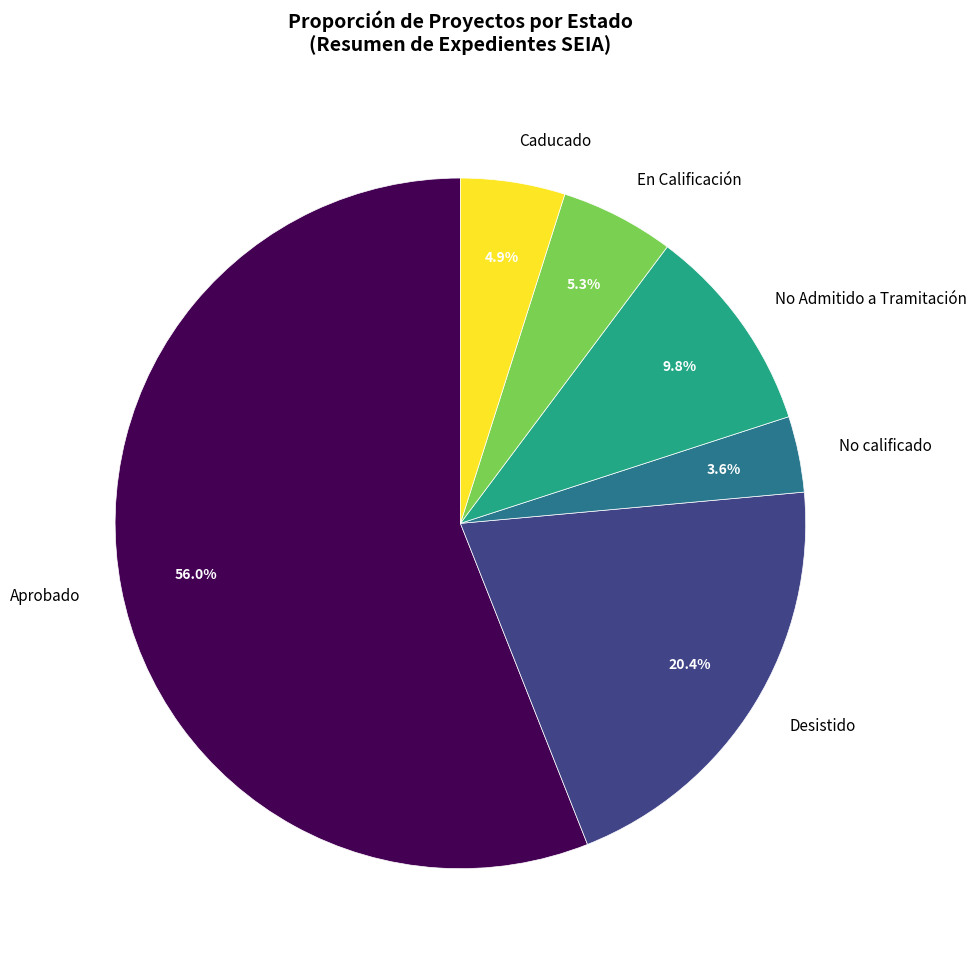

Is there a majority slice in this chart?

Yes